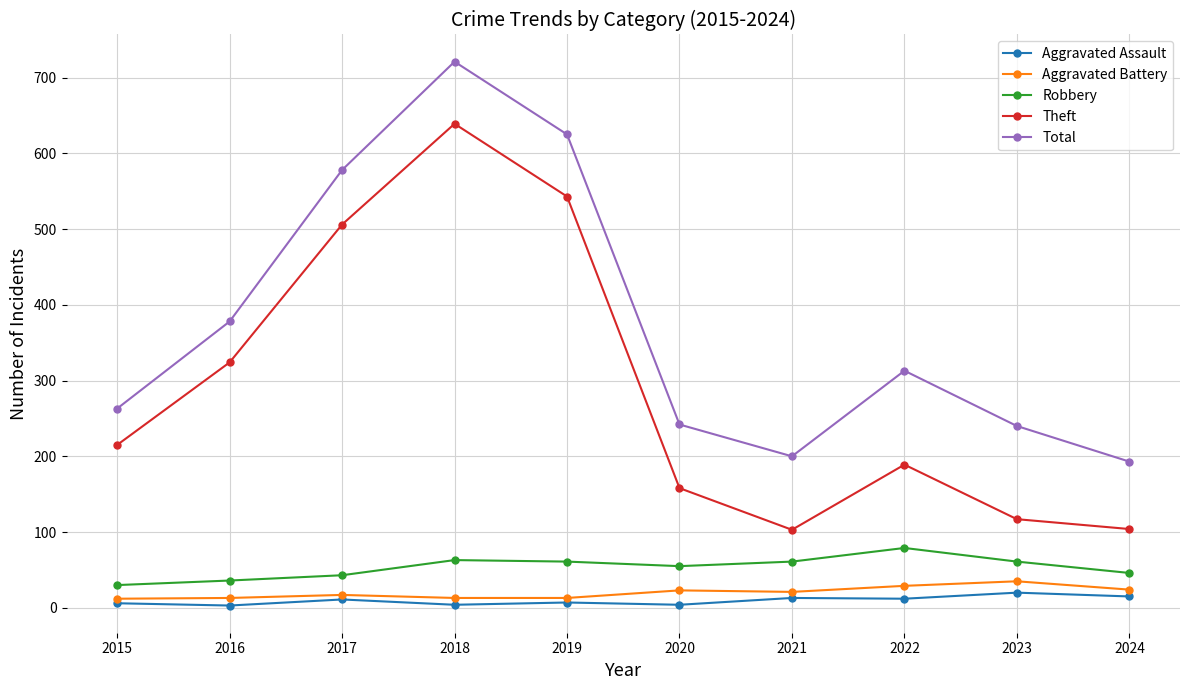

What is the total value across all series at 2015?

526